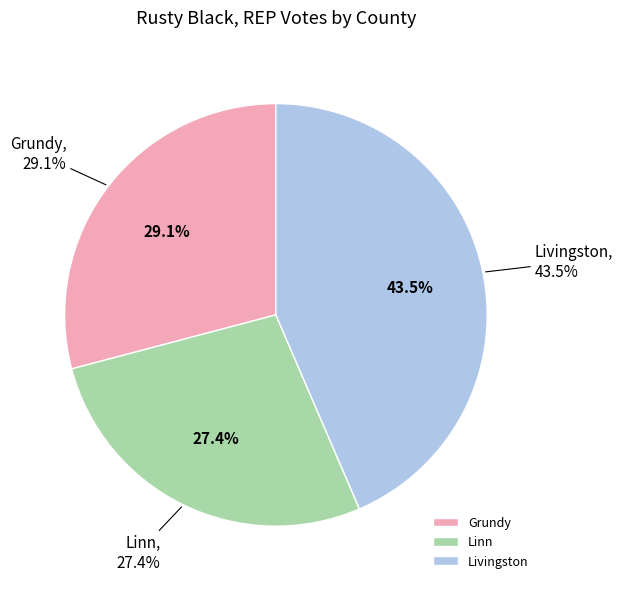

Which slice is the largest?

Livingston